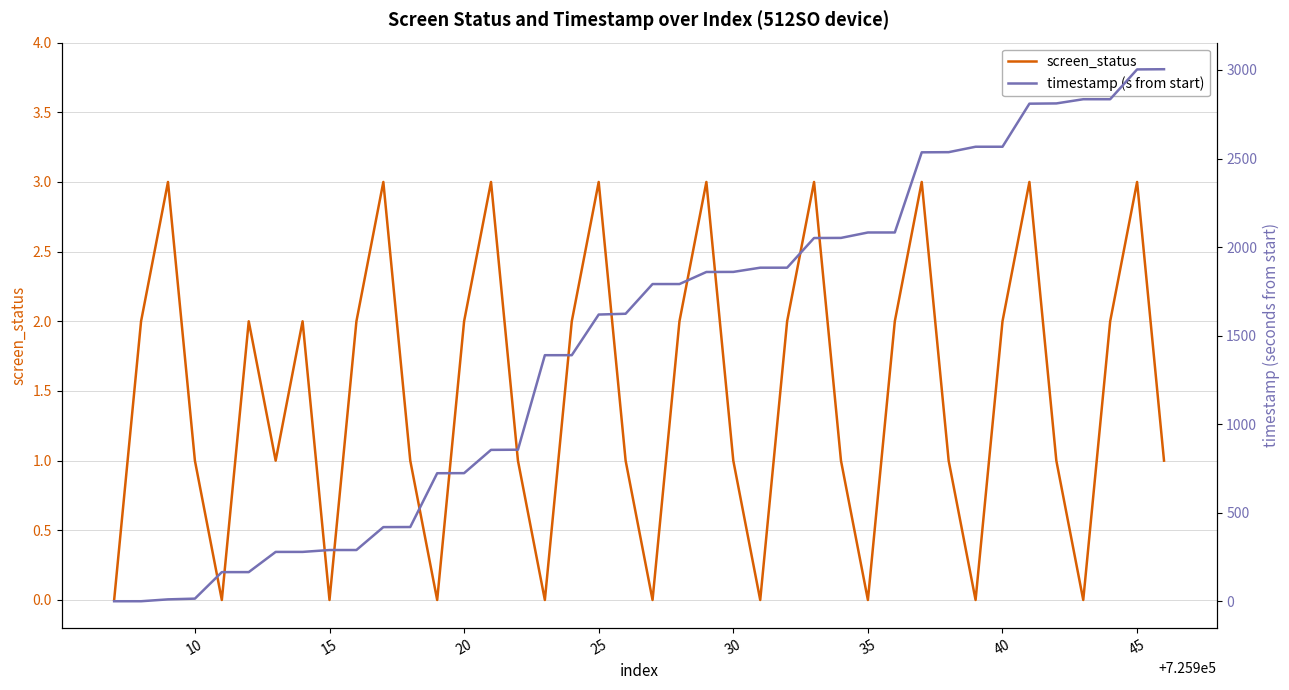

Reading right to left, transcribe all the data shown in this chart.

screen_status: 1.0	3.0	2.0	0.0	1.0	3.0	2.0	0.0	1.0	3.0	2.0	0.0	1.0	3.0	2.0	0.0	1.0	3.0	2.0	0.0	1.0	3.0	2.0	0.0	1.0	3.0	2.0	0.0	1.0	3.0	2.0	0.0	2.0	1.0	2.0	0.0	1.0	3.0	2.0	0.0
timestamp (s from start): 3004.3	3003.3	2834.9	2834.9	2811.2	2809.8	2566.6	2566.6	2536.0	2535.1	2082.5	2082.4	2051.7	2051.2	1883.6	1883.6	1859.8	1859.3	1791.2	1791.2	1623.5	1619.0	1389.5	1389.4	855.7	854.8	723.4	722.9	419.2	418.7	289.3	289.3	278.6	278.6	164.5	164.4	14.8	10.6	0.1	0.0